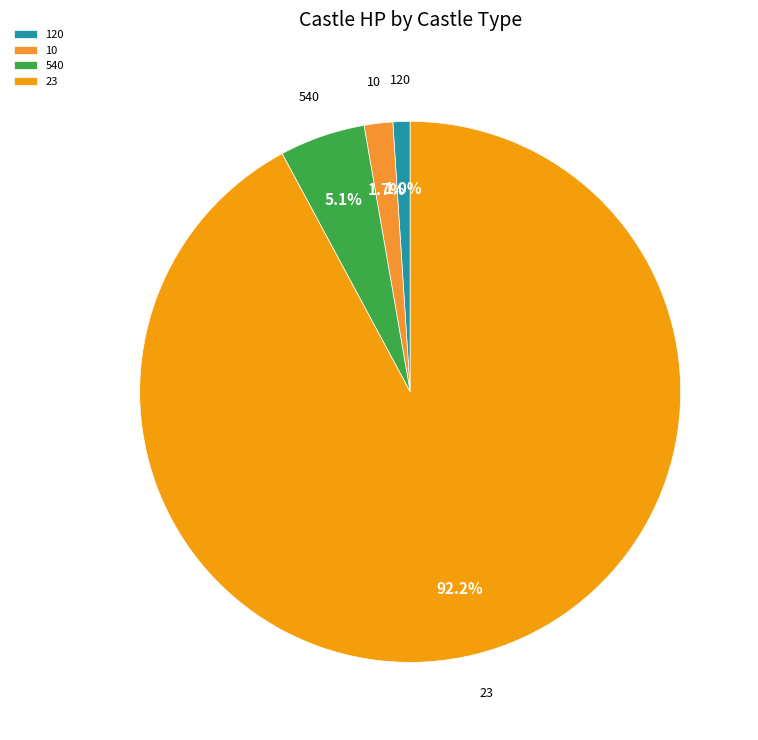

Is there any slice that represents more than half of the pie?

Yes